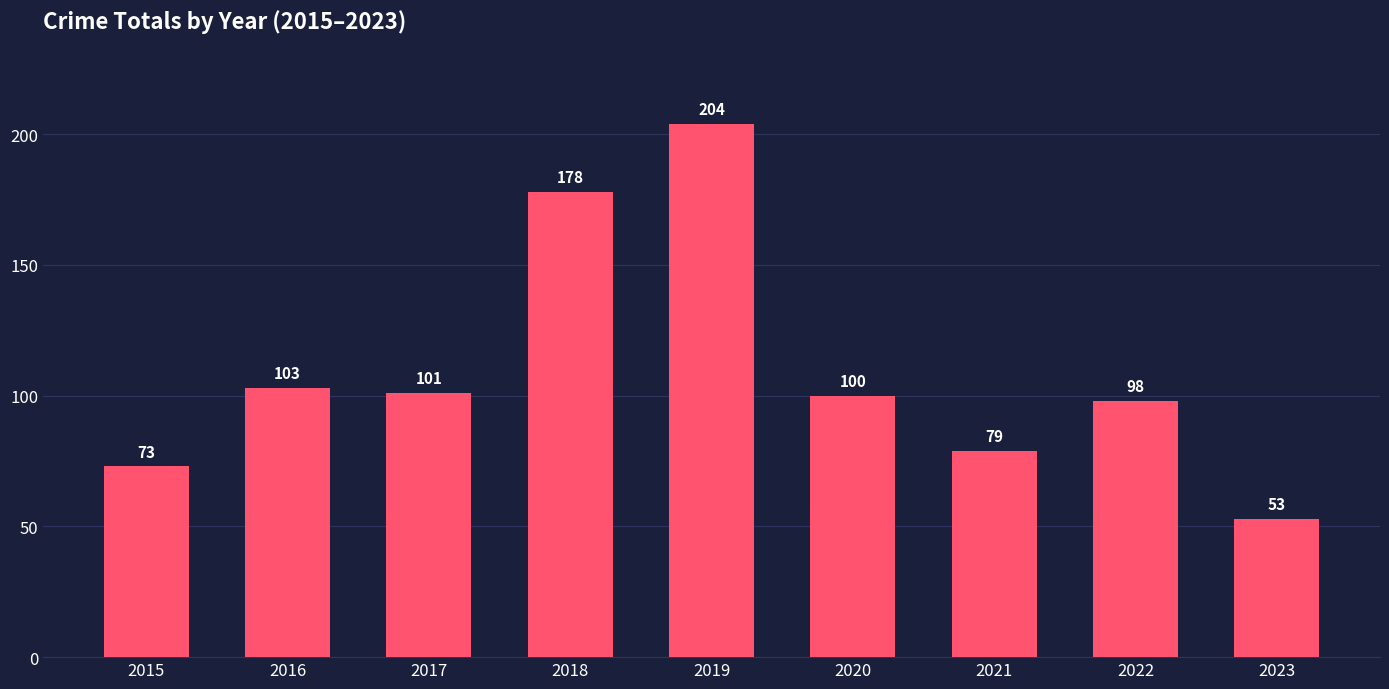

Reading left to right, list all the values displayed in this chart.

2015=73	2016=103	2017=101	2018=178	2019=204	2020=100	2021=79	2022=98	2023=53